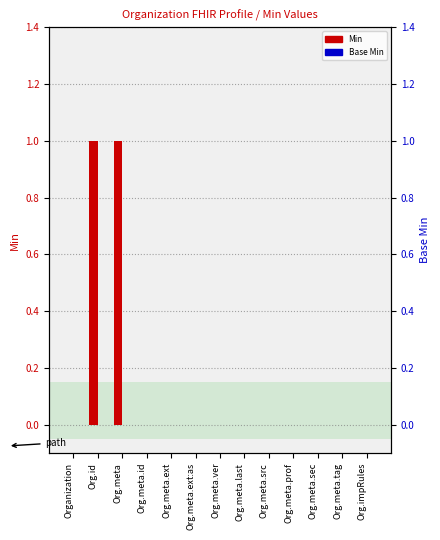

What is the greatest value displayed?

1